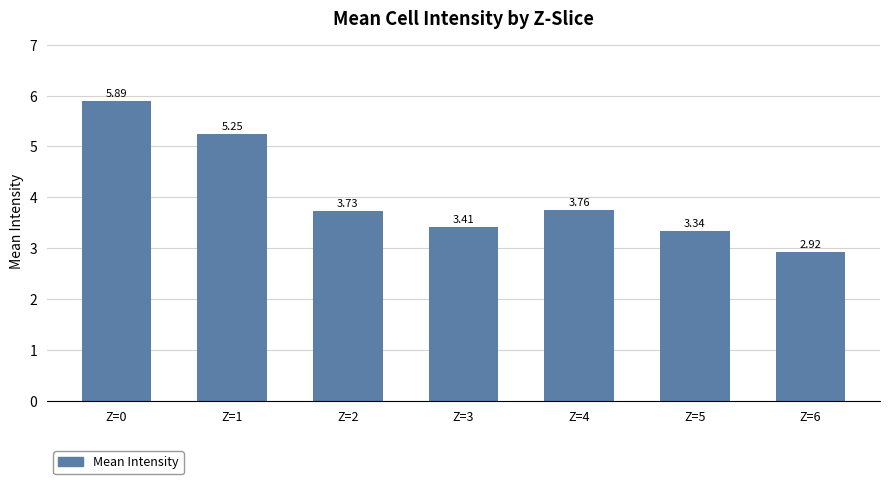

What is the ratio of the value at Z=0 to the value at Z=3?

1.7